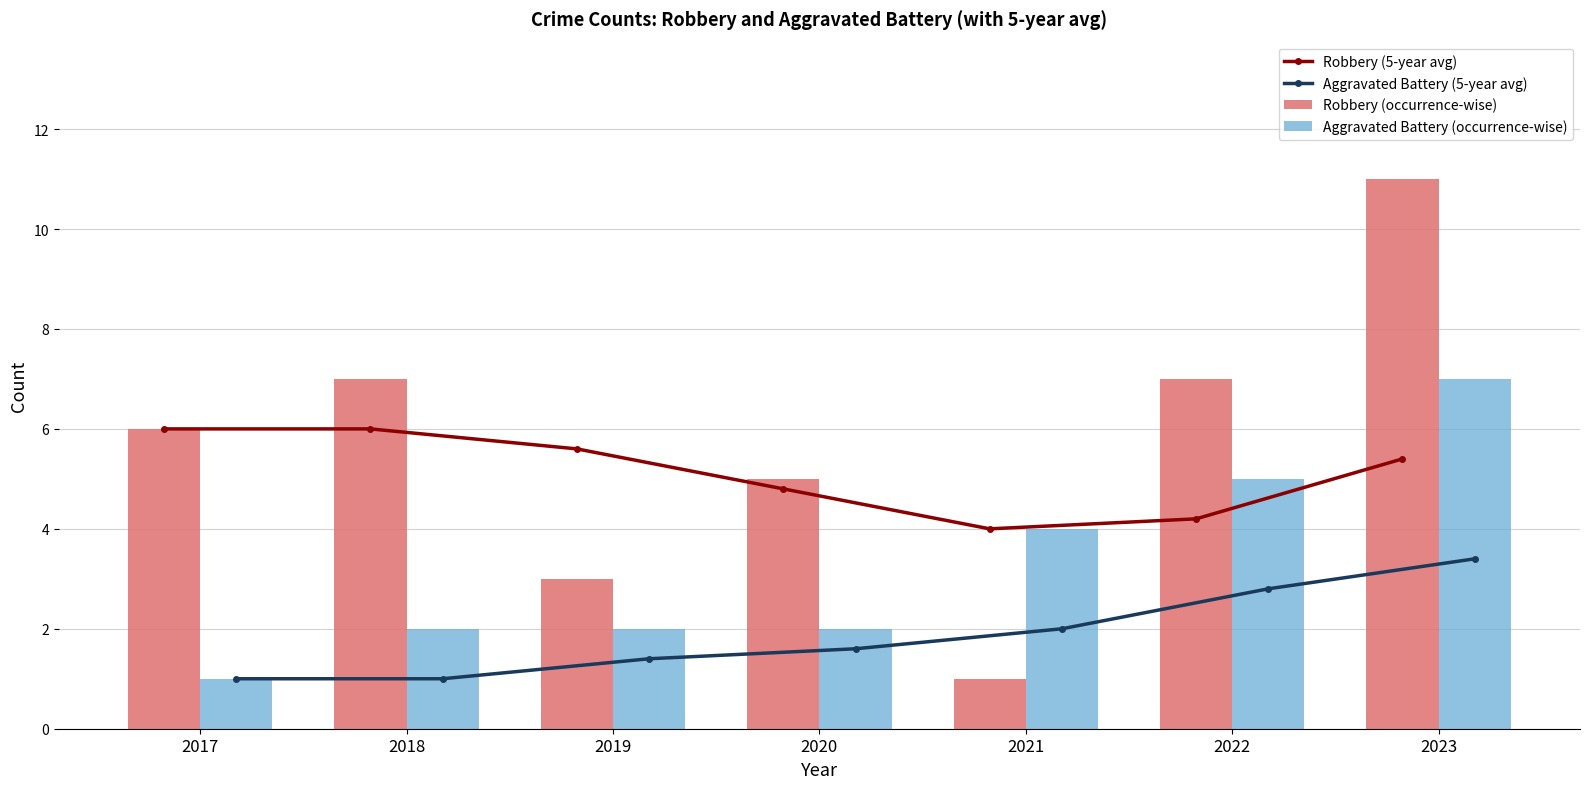

Rank the series at 2019 from lowest to highest value.

Aggravated Battery (5-year avg), Aggravated Battery (occurrence-wise), Robbery (occurrence-wise), Robbery (5-year avg)